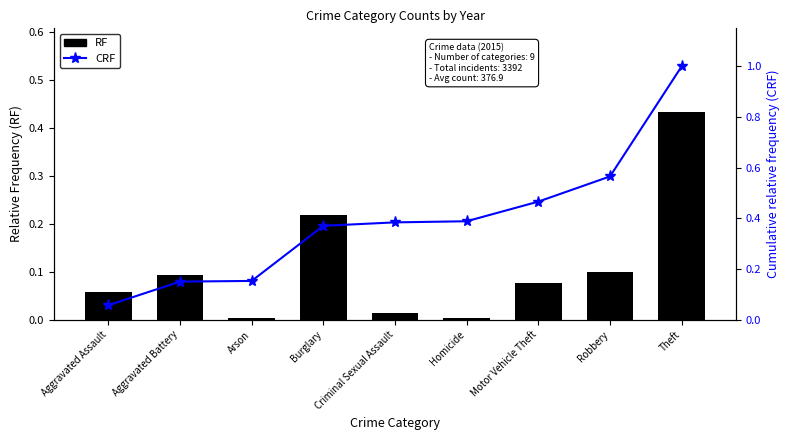

What is the approximate value of CRF at Criminal Sexual Assault?

0.4